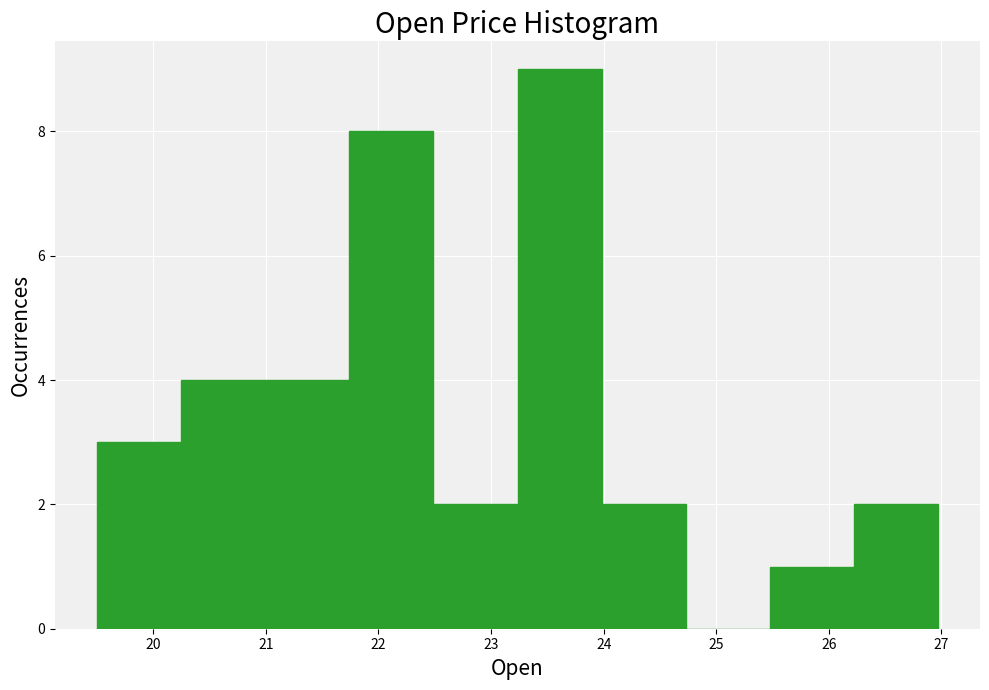

How tall is the bar that spans 22.5 to 23.2 on the x-axis? Neither the bar edges nor the heights are printed on the chart, so give them approximately, as read against the axes.

2